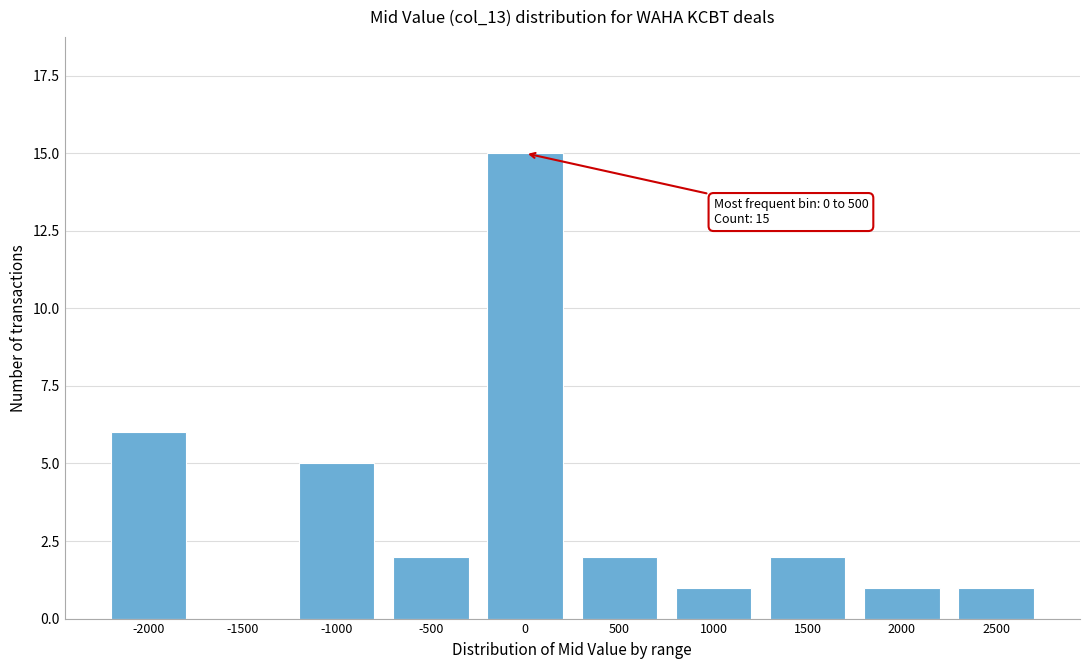

Reading left to right, extract all data points from this chart.

-2000=6	-1500=0	-1000=5	-500=2	0=15	500=2	1000=1	1500=2	2000=1	2500=1